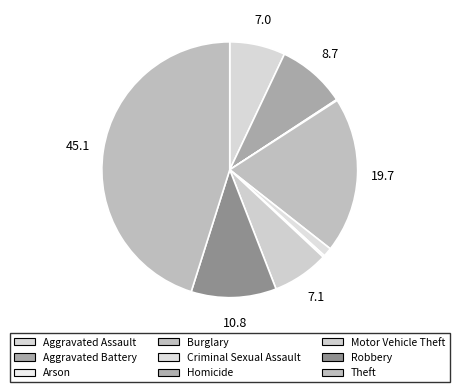

To the nearest percent, what is the difference between the largest and smallest slice percentages?

45%